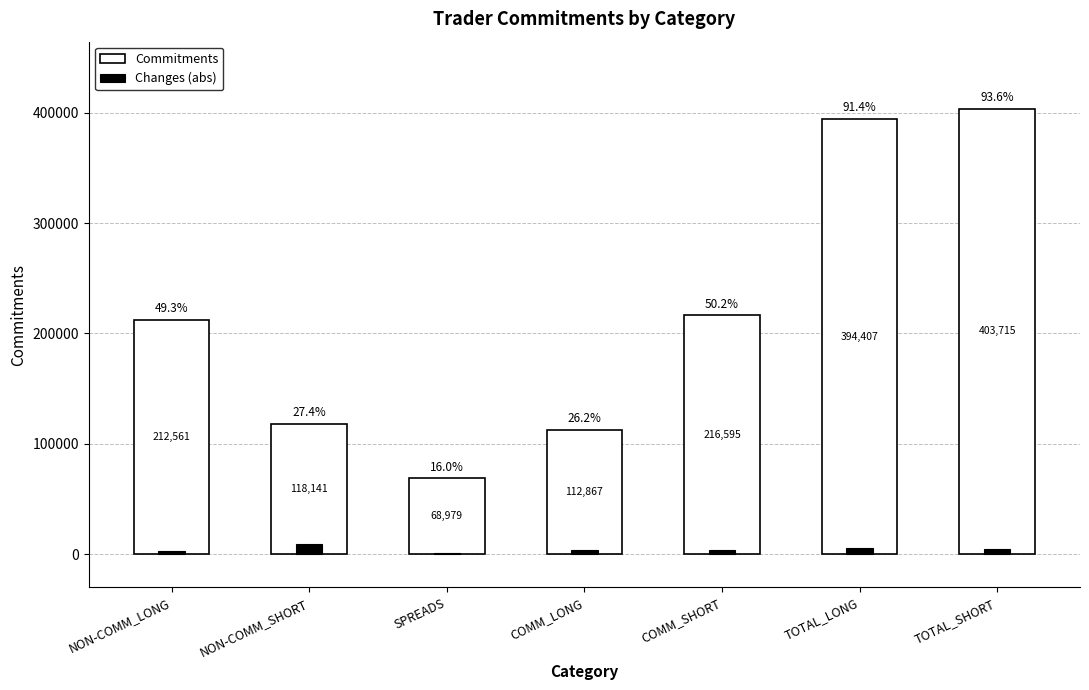

Reading left to right, transcribe all the data shown in this chart.

Commitments: NON-COMM_LONG=212561	NON-COMM_SHORT=118141	SPREADS=68979	COMM_LONG=112867	COMM_SHORT=216595	TOTAL_LONG=394407	TOTAL_SHORT=403715
Changes (abs): NON-COMM_LONG=3403	NON-COMM_SHORT=9438	SPREADS=1033	COMM_LONG=3584	COMM_SHORT=3596	TOTAL_LONG=5954	TOTAL_SHORT=4809